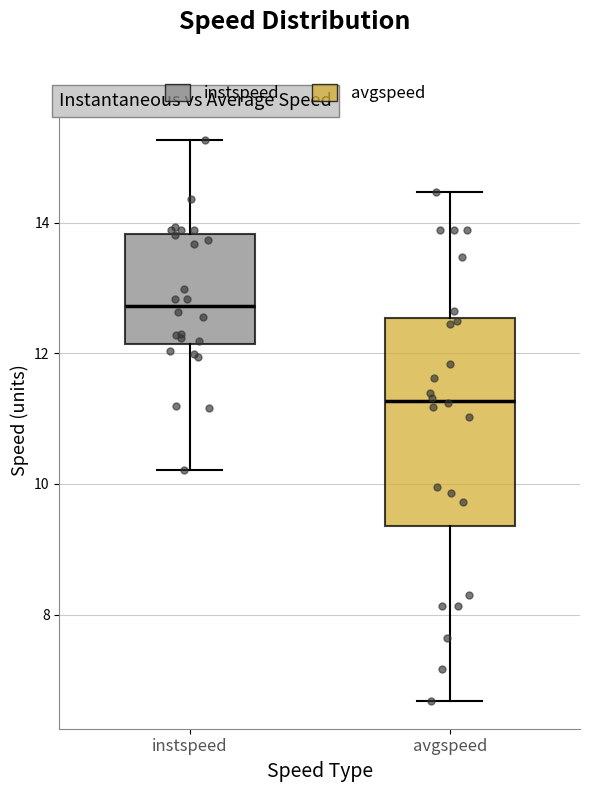

Comparing the boxes themselves (not the whiskers), which one is the tallest?

avgspeed